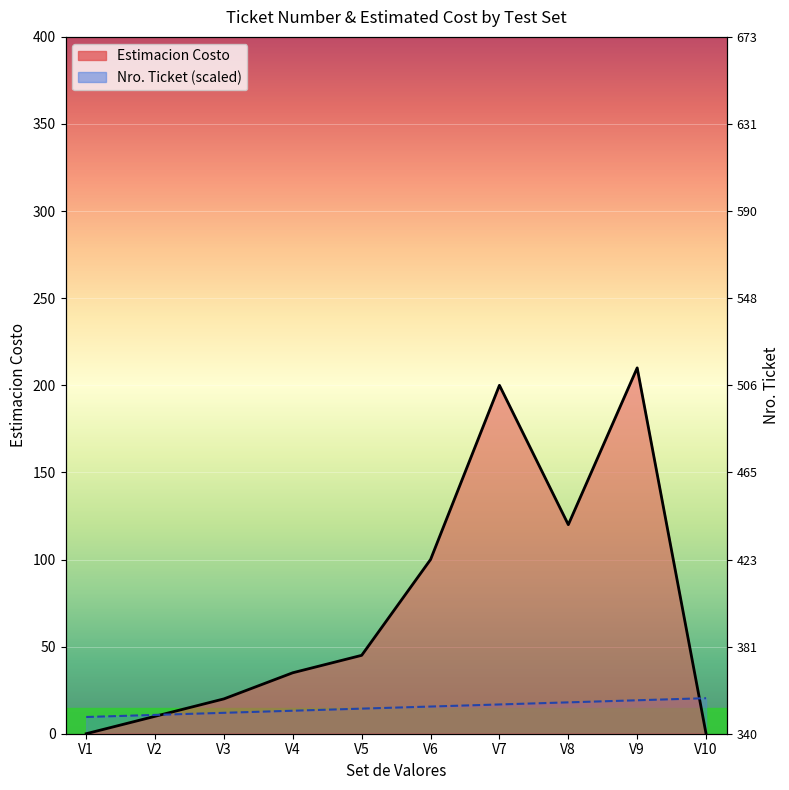

Which series has the largest range (max minus min)?

Estimacion Costo